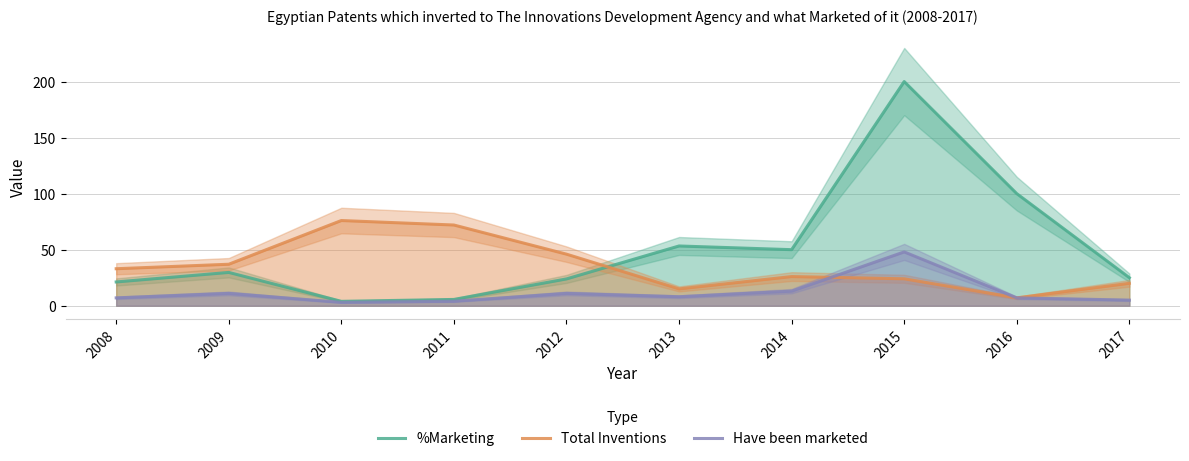

Which has a higher value, 2011 or 2015?

2015